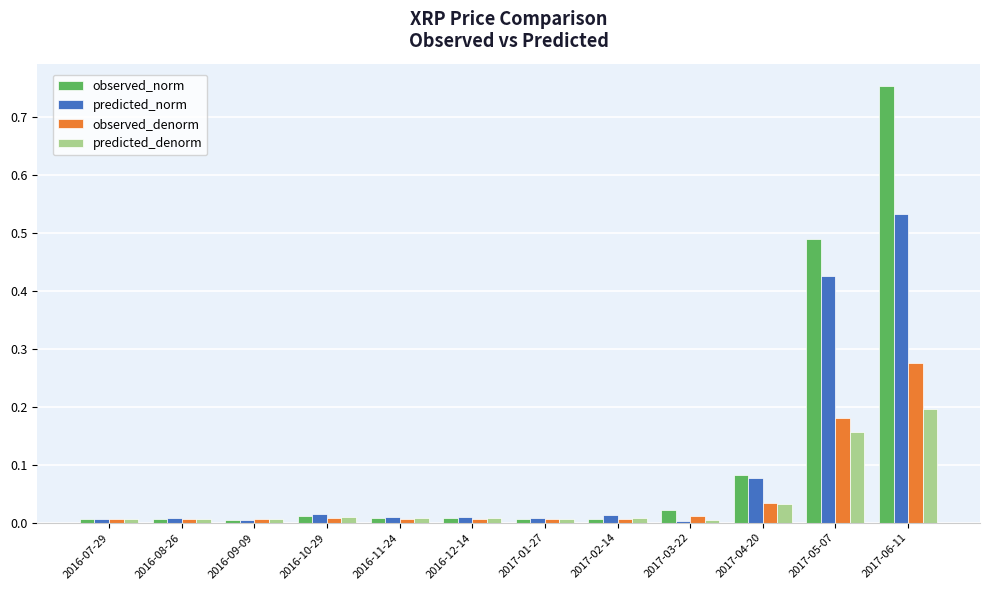

How many series are shown in this chart?

4